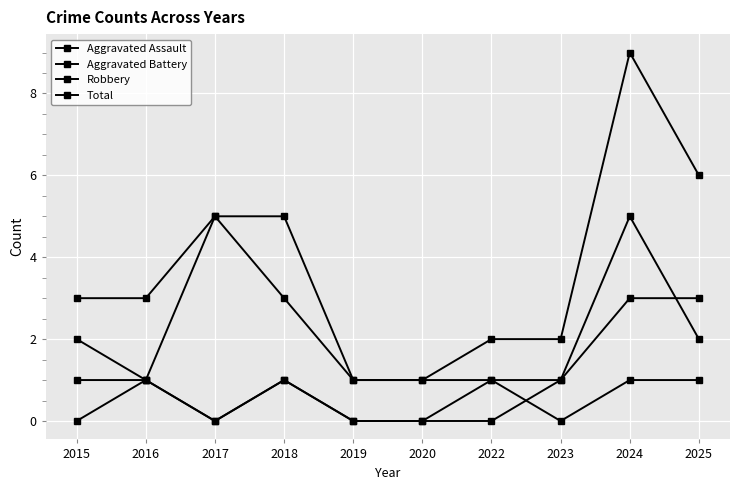

How many series are shown in this chart?

4